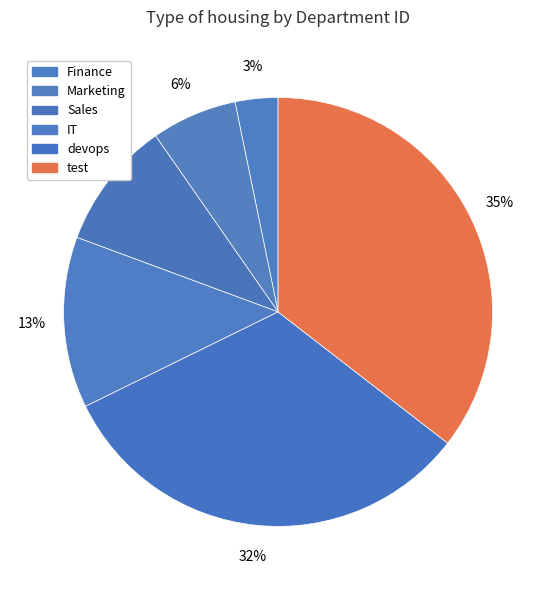

Does devops account for over 50% of the chart?

No